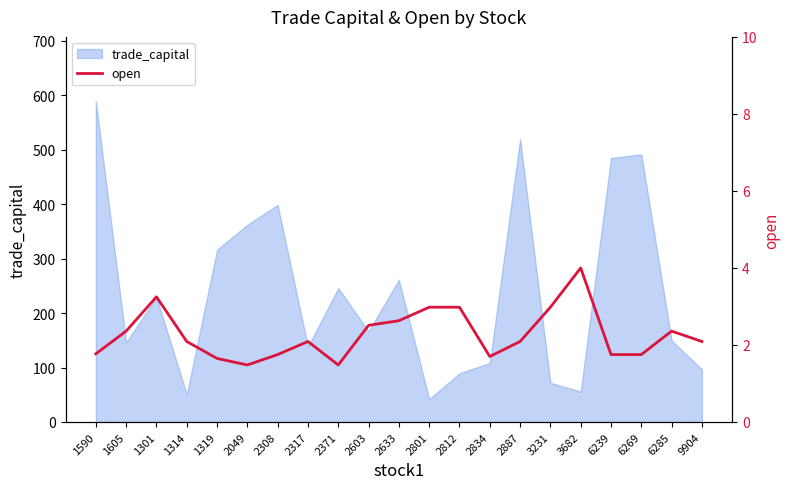

Reading left to right, list all the values displayed in this chart.

1.8	2.4	3.2	2.1	1.6	1.5	1.8	2.1	1.5	2.5	2.6	3.0	3.0	1.7	2.1	3.0	4.0	1.8	1.8	2.4	2.1